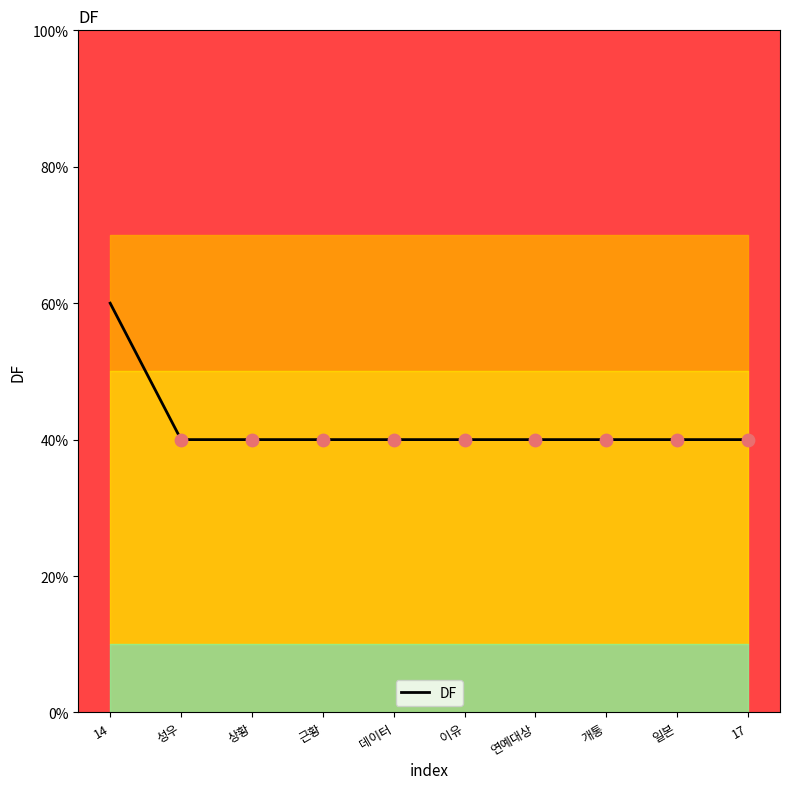

Which has a higher value, 일본 or 14?

14